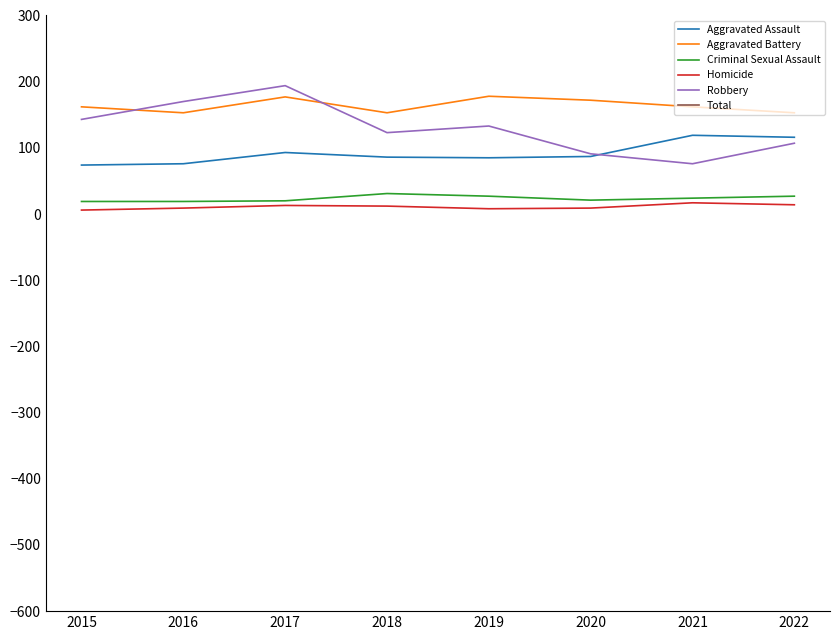

What is the spread (max minus min) of values at 2021?

381